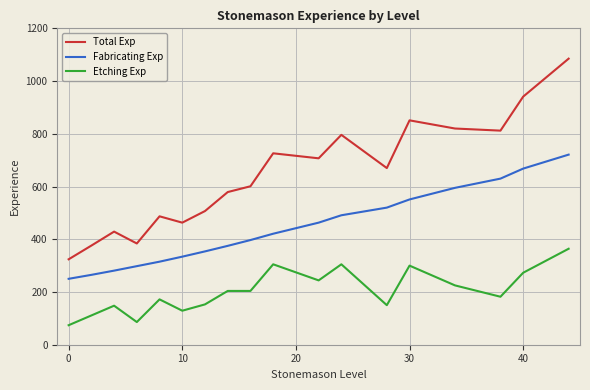

What is the maximum value shown in the chart?

1085